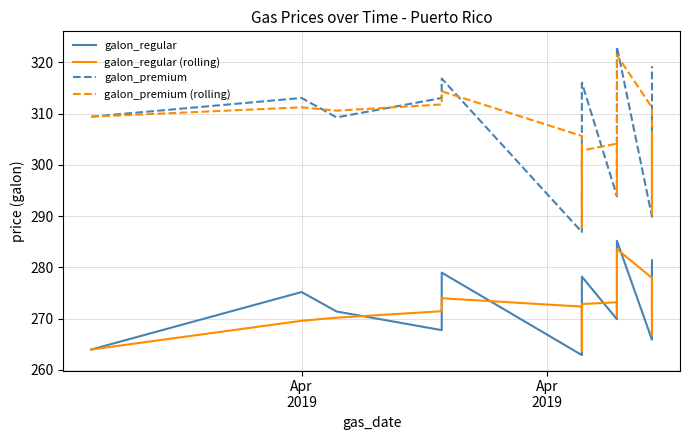

Which series has the widest spread of values?

galon_premium